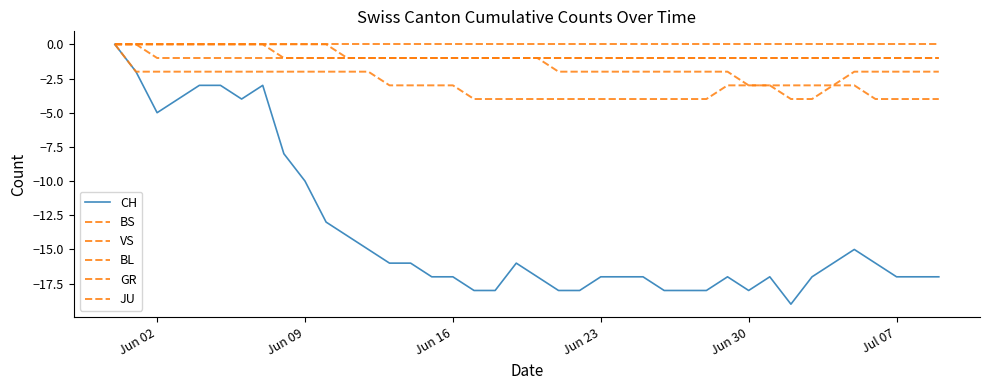

How many distinct data groups are displayed?

6